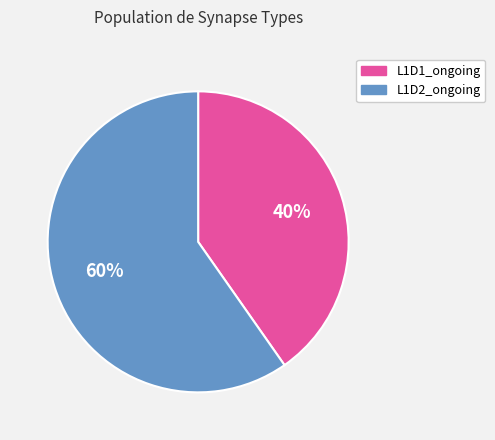

Rank the categories by value from highest to lowest.

L1D2_ongoing, L1D1_ongoing